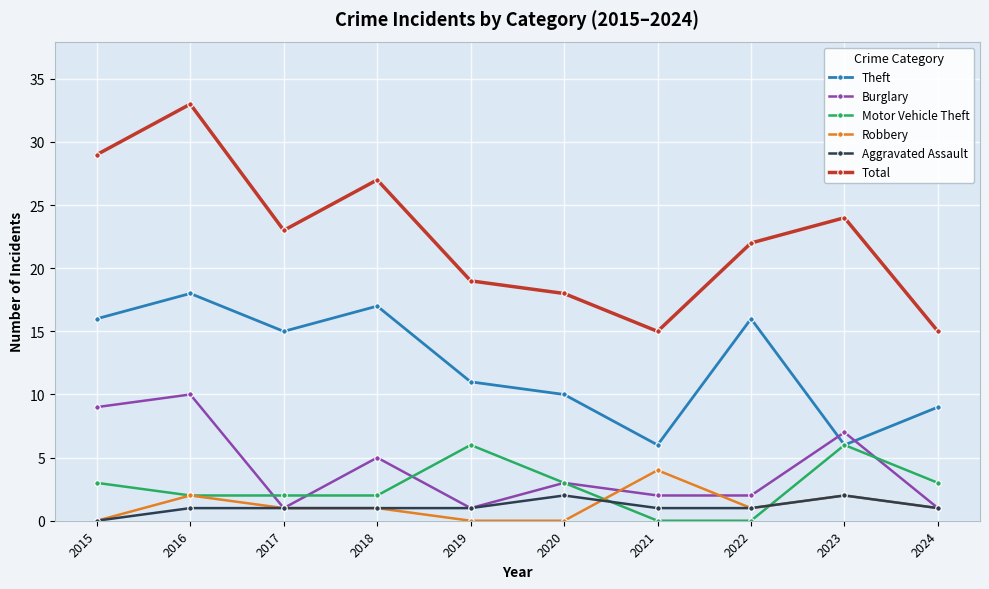

List the series in order of their peak value, lowest first.

Aggravated Assault, Robbery, Motor Vehicle Theft, Burglary, Theft, Total